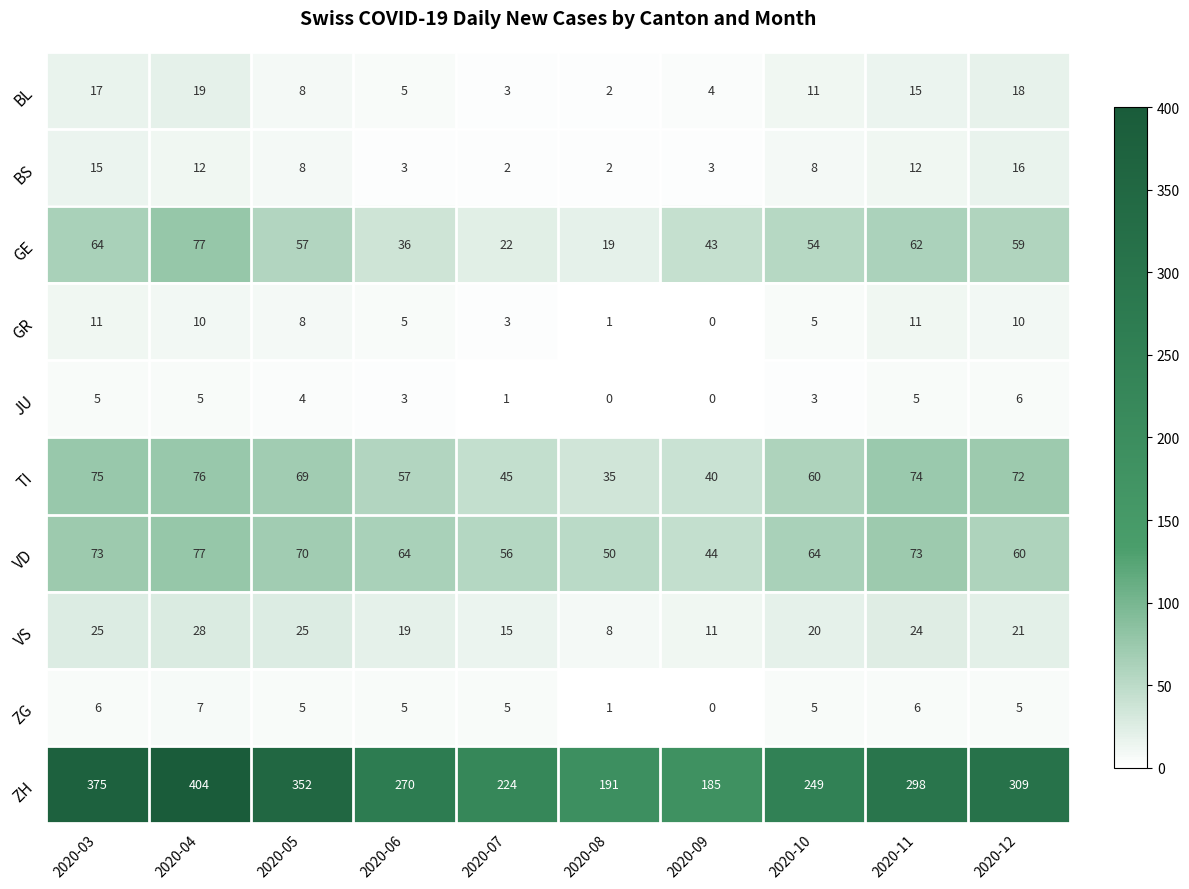

Is it true that VS equals 12 at 2020-03?

False